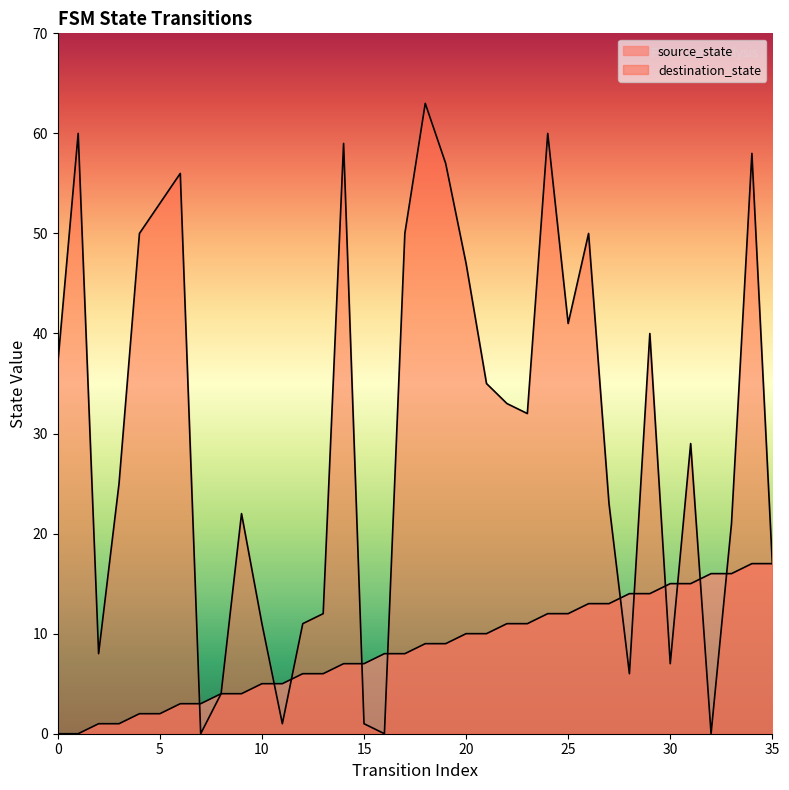

What are all the series names shown in the legend?

source_state, destination_state